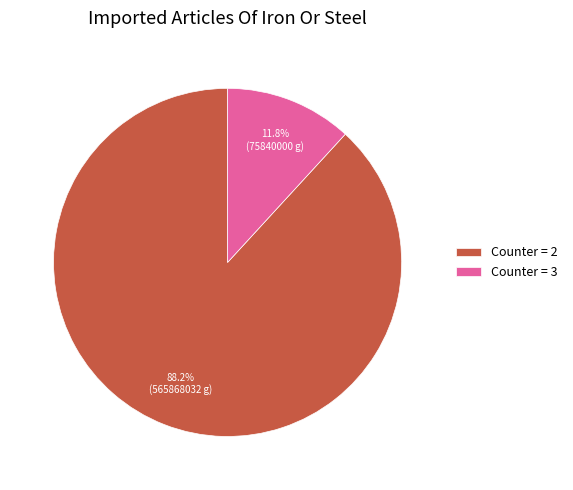

Which slice is the smallest?

Counter = 3